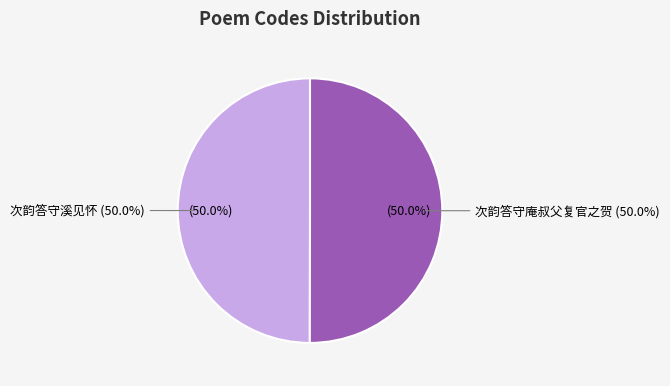

What portion of the pie excludes 次韵答守庵叔父复官之贺?

50.0%